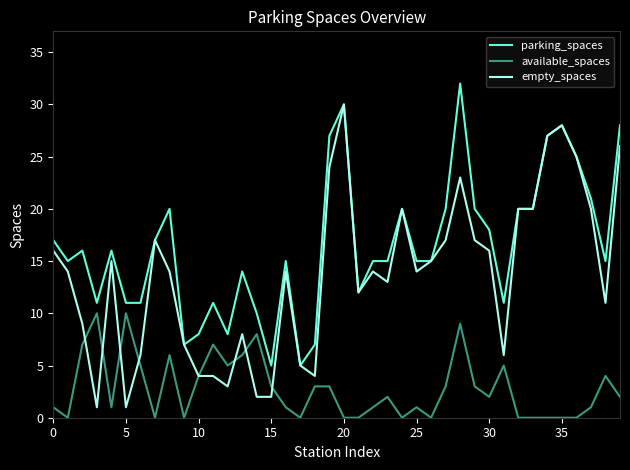

List the series in order of their peak value, lowest first.

available_spaces, empty_spaces, parking_spaces